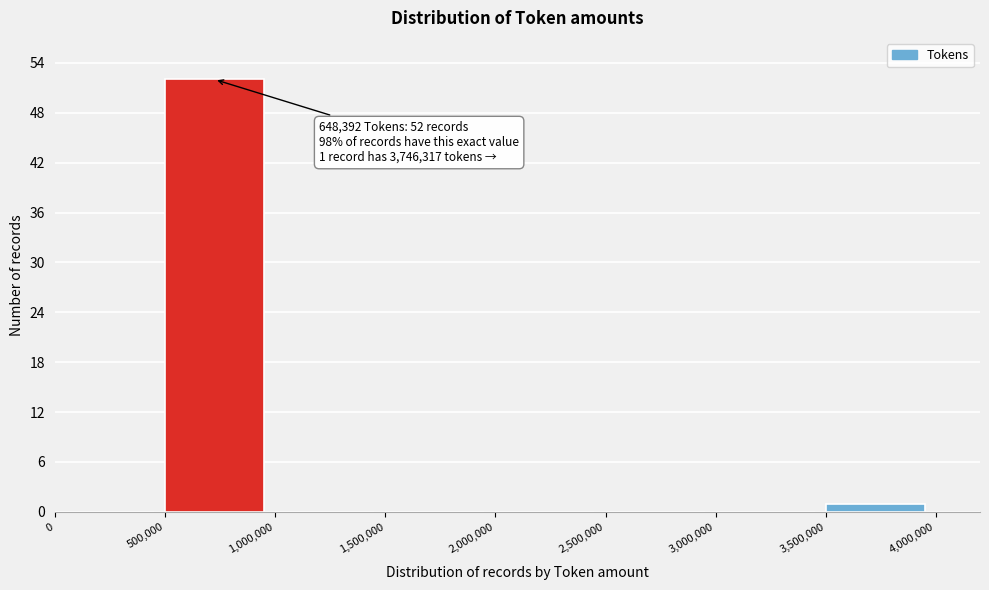

Which range on the x-axis has the tallest bar?

500,000 to 1,000,000